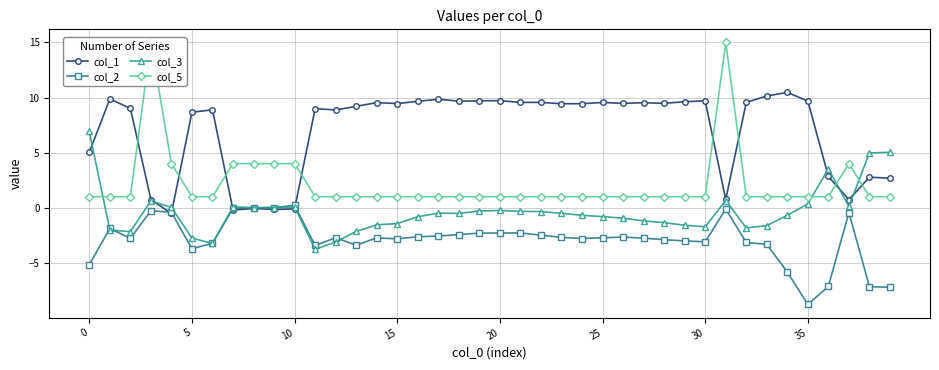

The col_5 series shows 1.0 at 25. True or false?

True